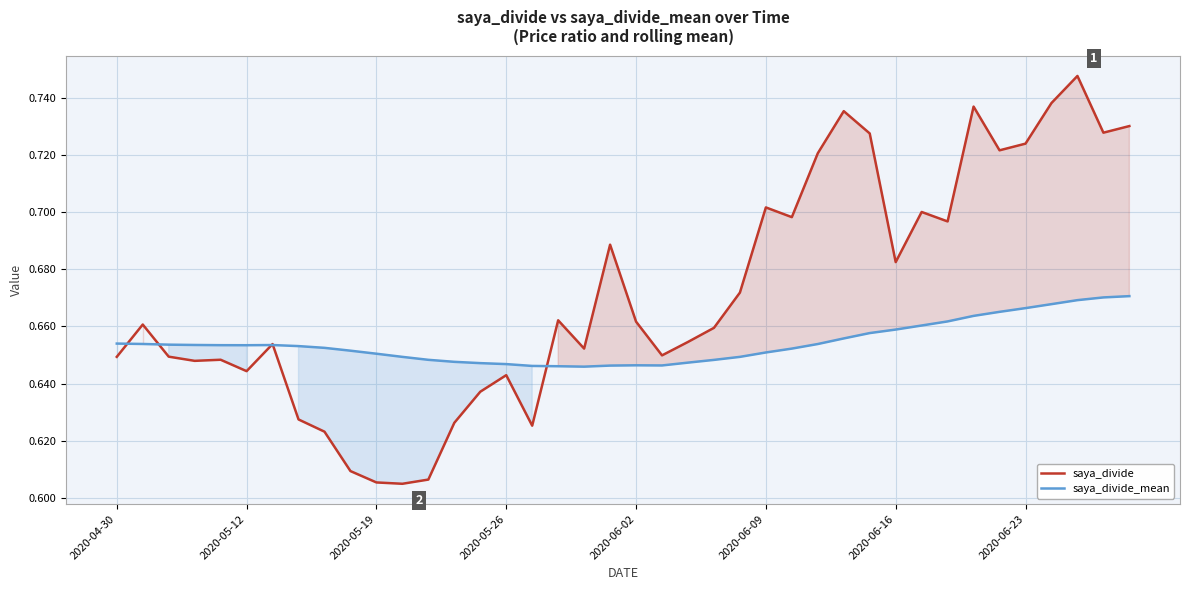

Count the saya_divide values in the range 0 to 1.

40